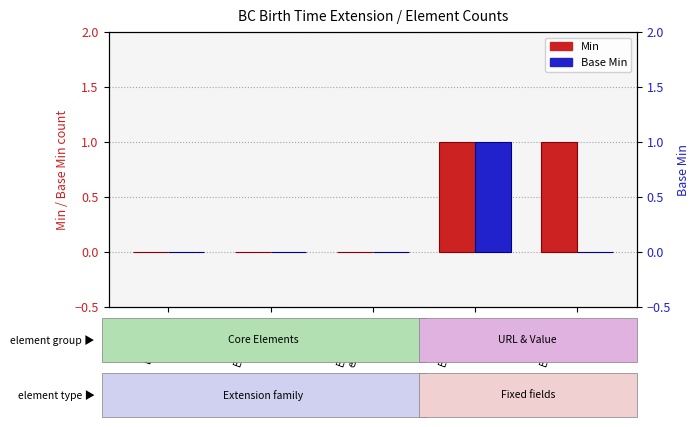

Which category has the highest value in the Min series?

Extension.
url